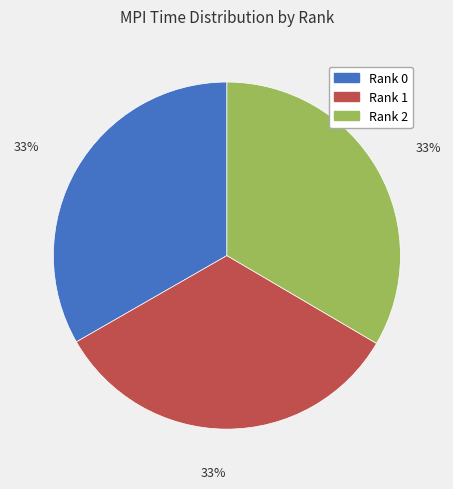

What percentage is the Rank 0 slice, to the nearest percent?

33%